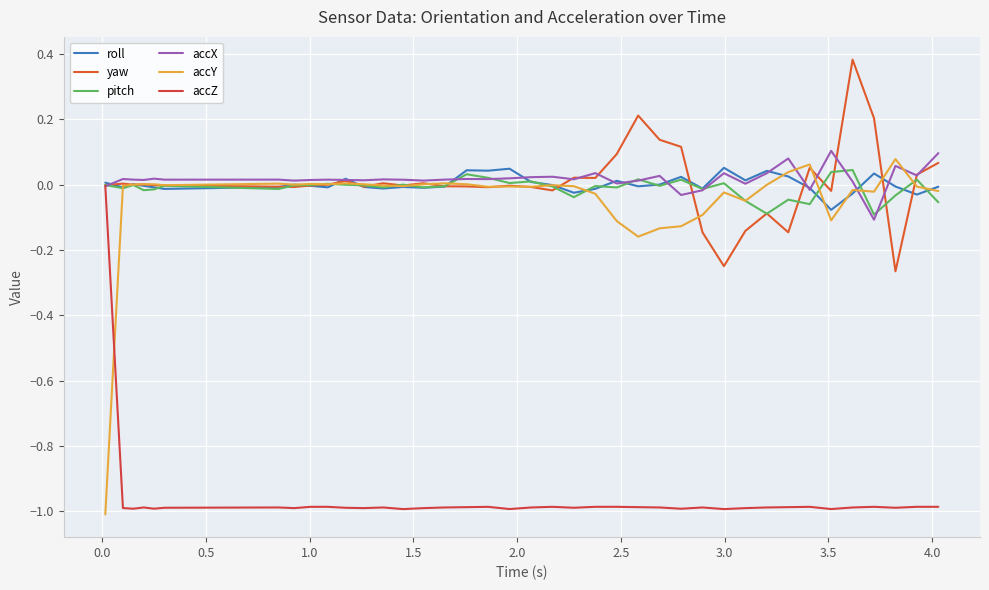

List the series in order of their peak value, highest first.

yaw, accX, accY, roll, pitch, accZ